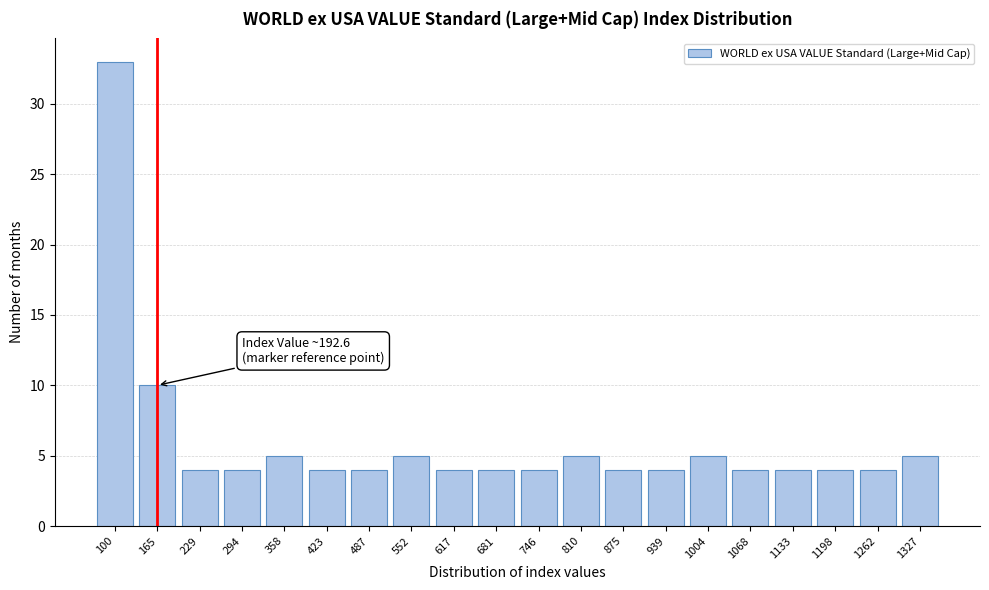

Reading left to right, extract all data points from this chart.

33	10	4	4	5	4	4	5	4	4	4	5	4	4	5	4	4	4	4	5